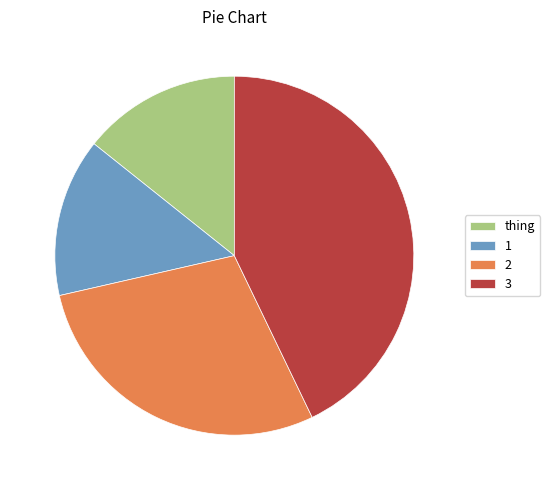

The 3 slice represents 37% of the pie. True or false?

False